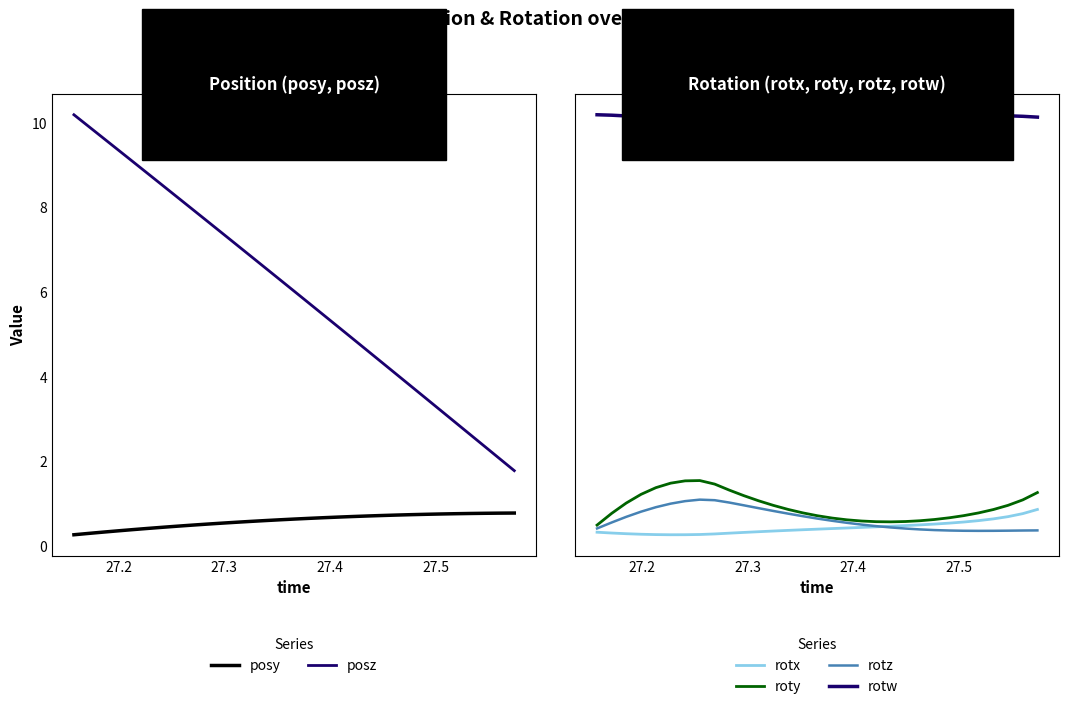

At how many categories does at least one series exceed 3?

26